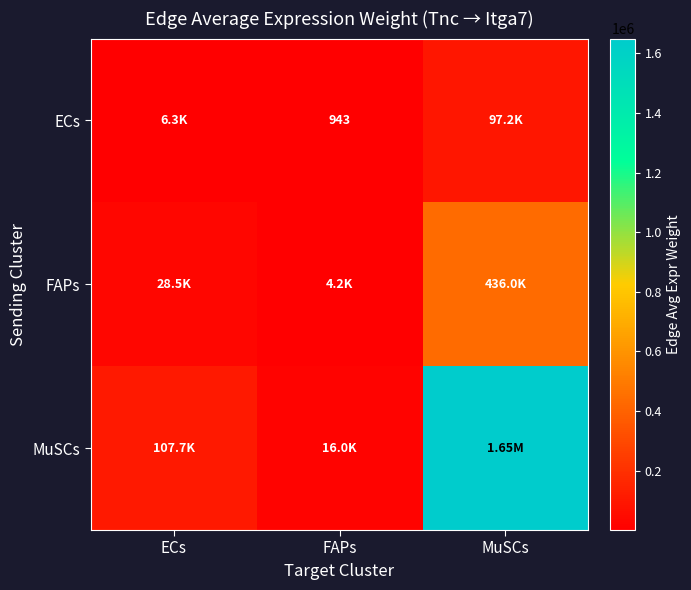

Which category has the highest value across all series?

MuSCs